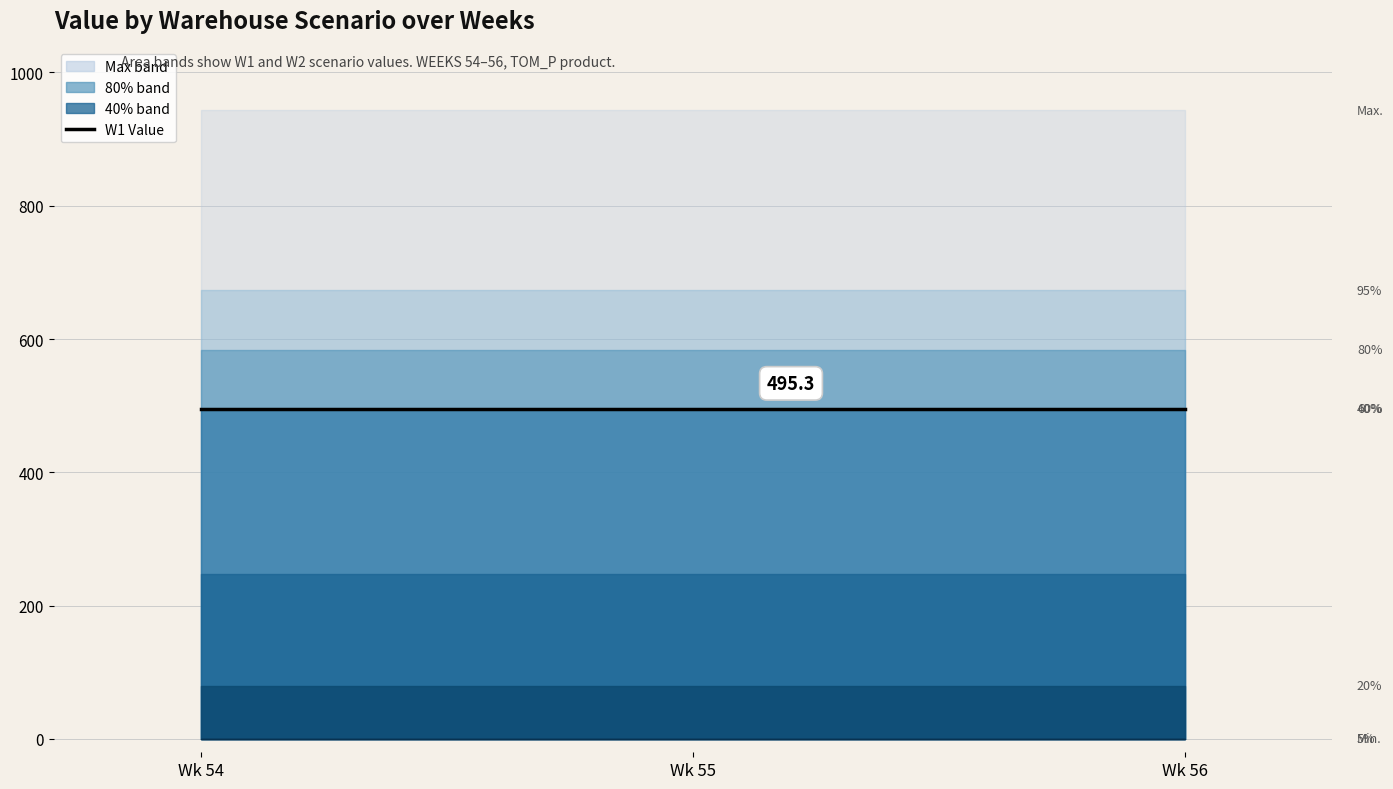

What is the difference between the highest and lowest values at 55?

673.2